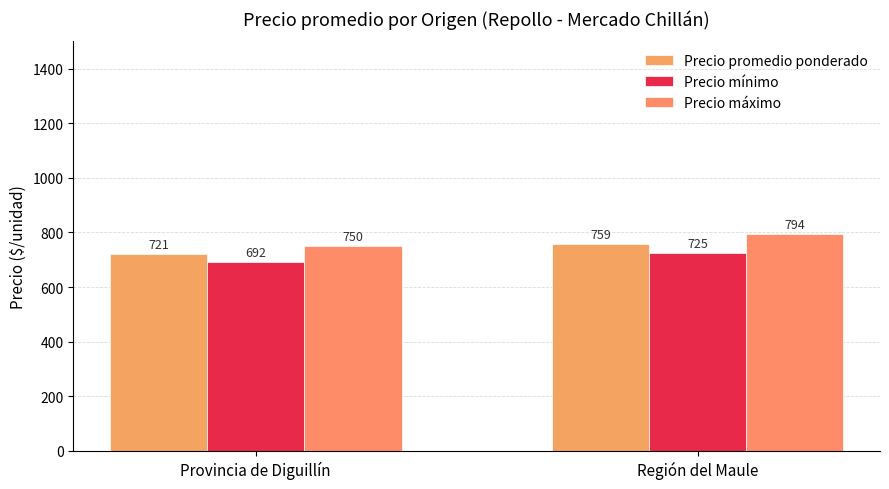

Which series has the widest spread of values?

Precio máximo